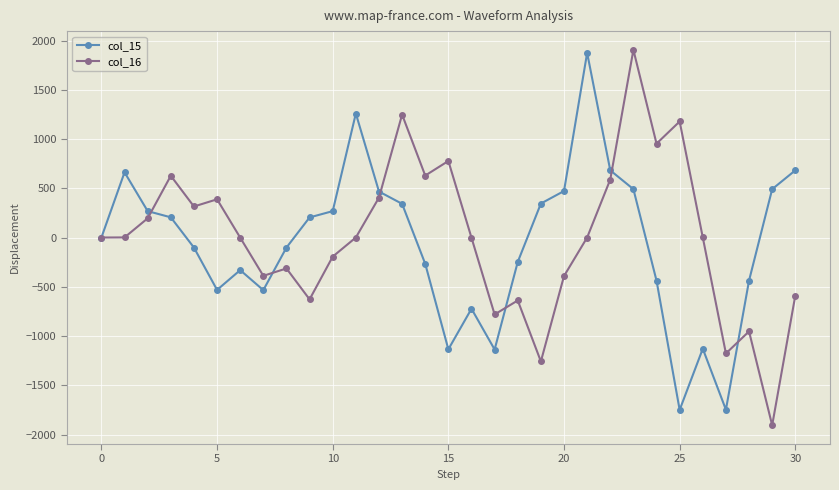

What is the smallest value displayed?

-1906.0